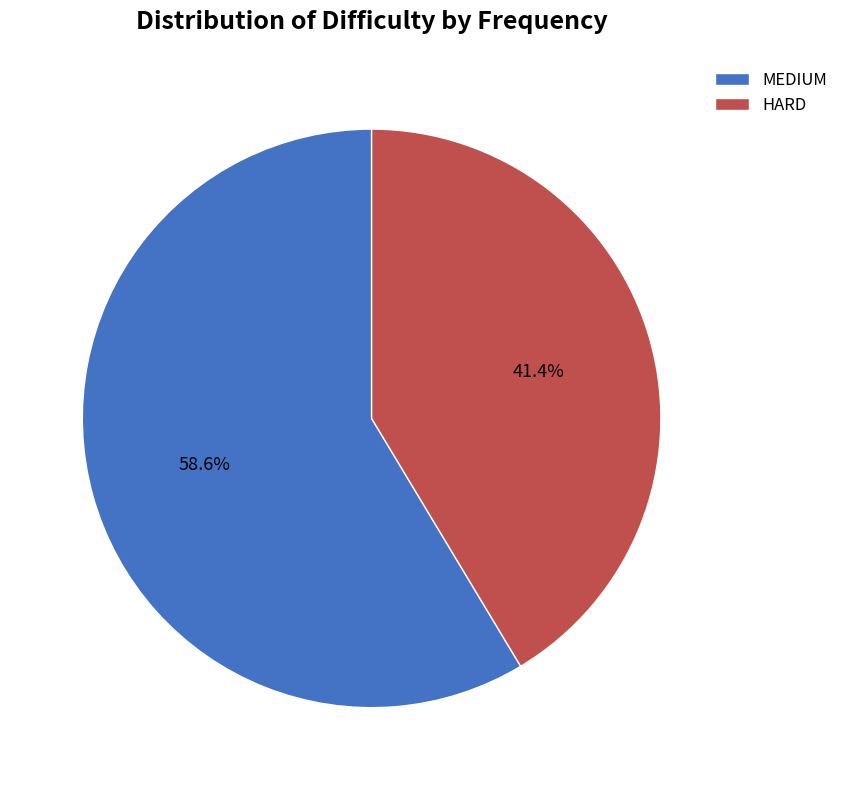

Is it true that MEDIUM is 59% of the pie?

True